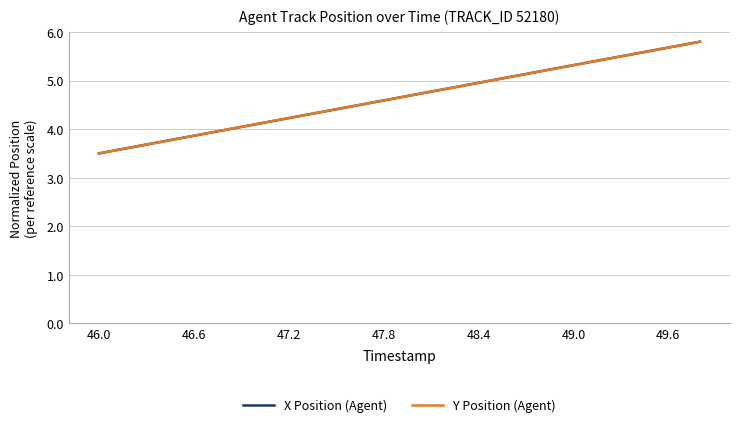

What is the maximum value shown in the chart?

5.8